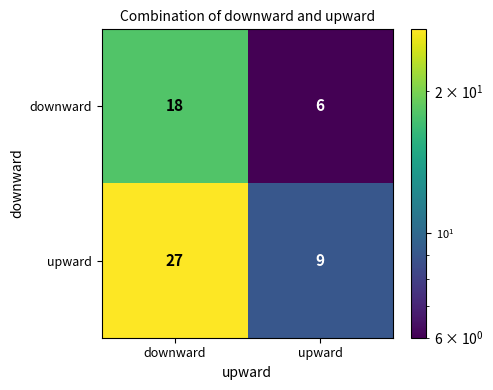

What is the average value of the downward series?

12